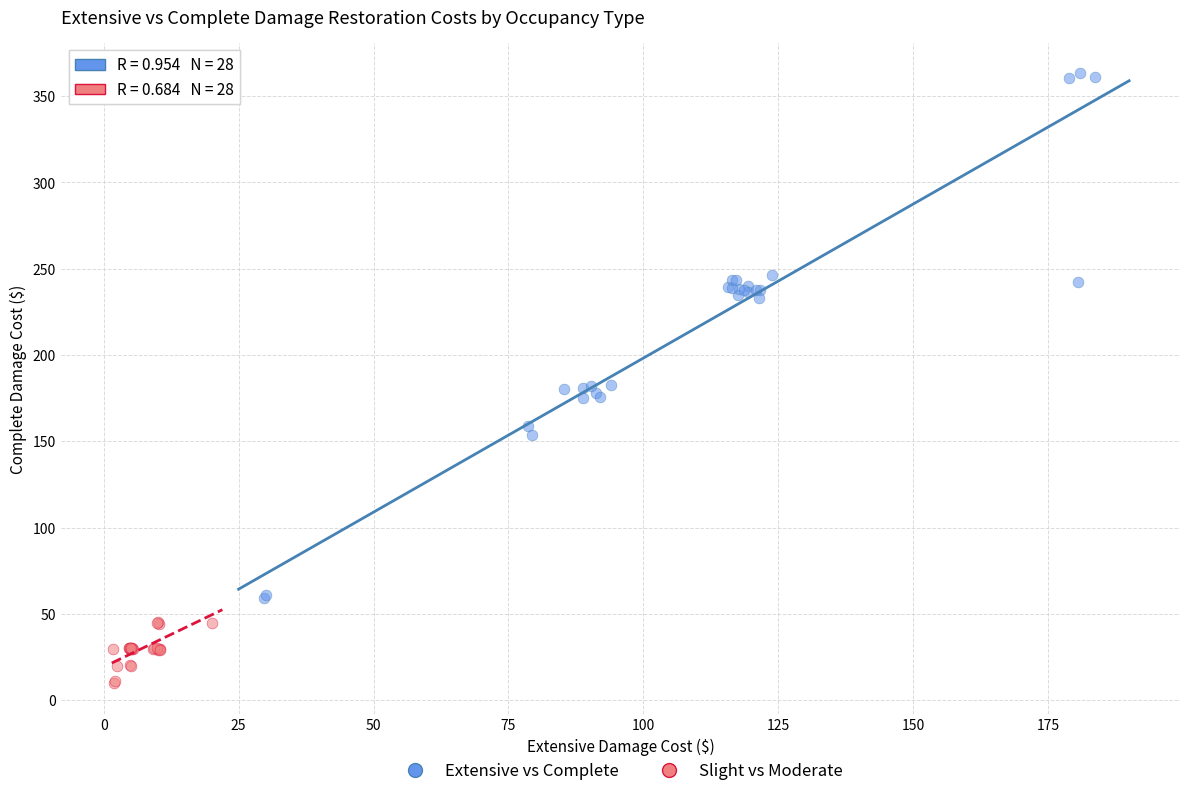

Which series reaches the minimum Y coordinate?

Slight vs Moderate